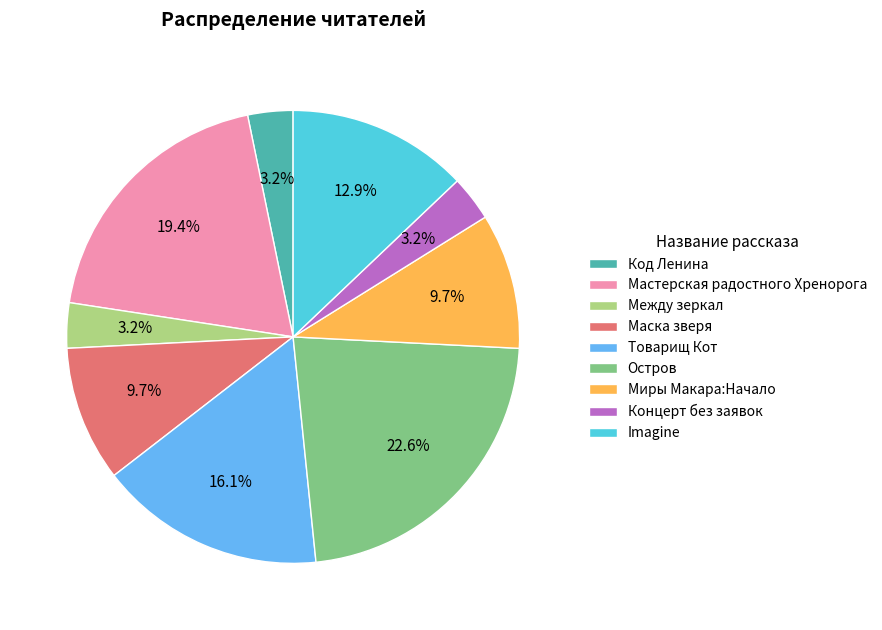

What is the ratio of the value at Код Ленина to the value at Между зеркал?

1.0